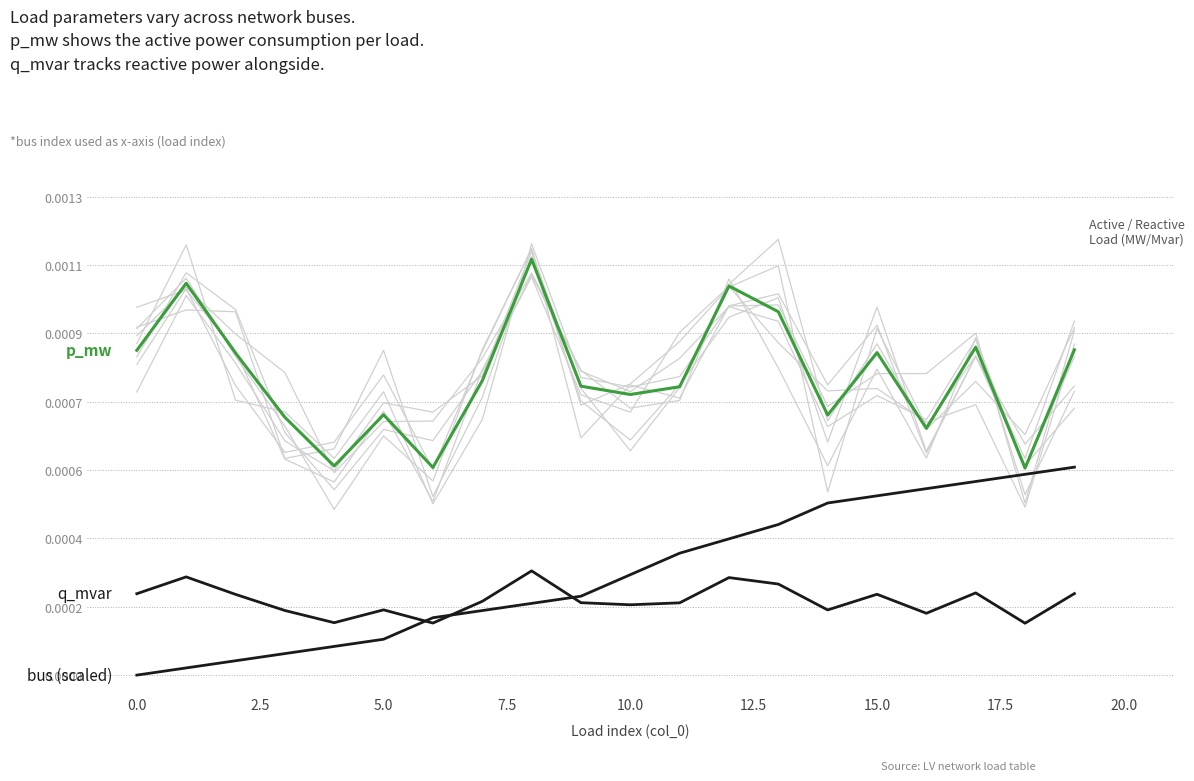

What are all the series names shown in the legend?

p_mw, q_mvar, bus (scaled)